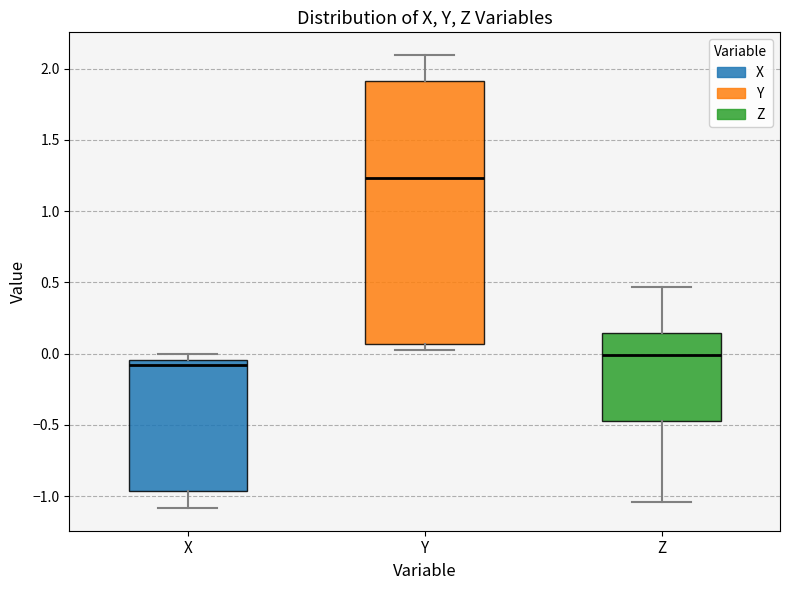

Reading left to right, transcribe this box plot: for each box, give where its median line is, the range the box spans, and where its two whiskers end, as read against the y-axis. The values are not printed on the chart, so give them approximately, as read against the axis.

X: median -0.10, box -0.95 to -0.05, whiskers -1.10 to 0.00
Y: median 1.25, box 0.05 to 1.90, whiskers 0.05 (just below the box's lower edge) to 2.10
Z: median 0.00, box -0.45 to 0.15, whiskers -1.05 to 0.45